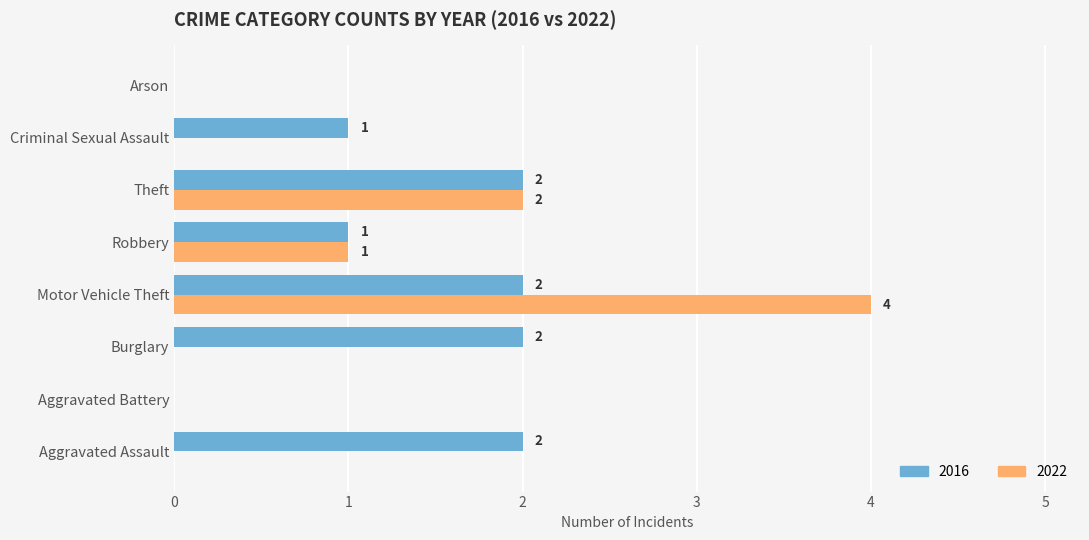

The 2022 series shows 1 at Aggravated Assault. True or false?

False